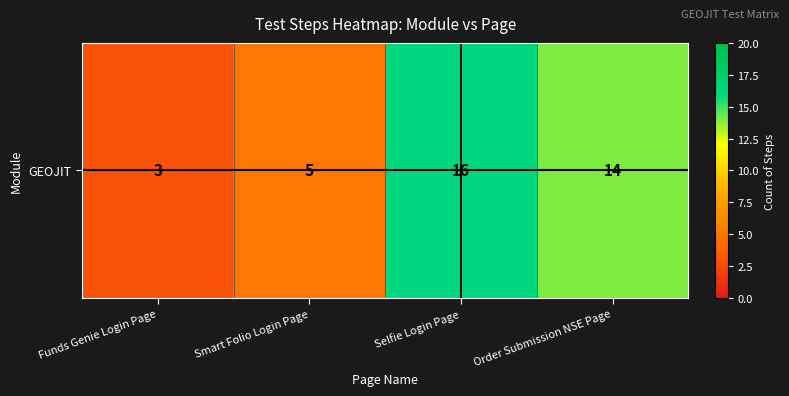

At which label does the data first exceed 14?

Selfie Login Page